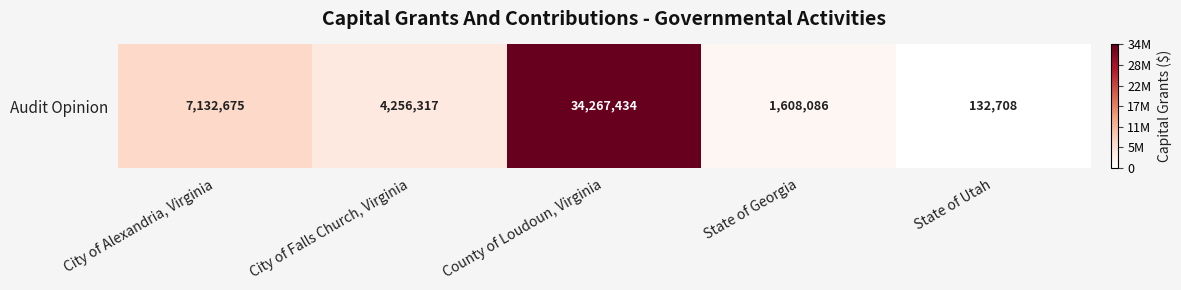

What is the change in value from County of Loudoun, Virginia to State of Georgia?

-32659348